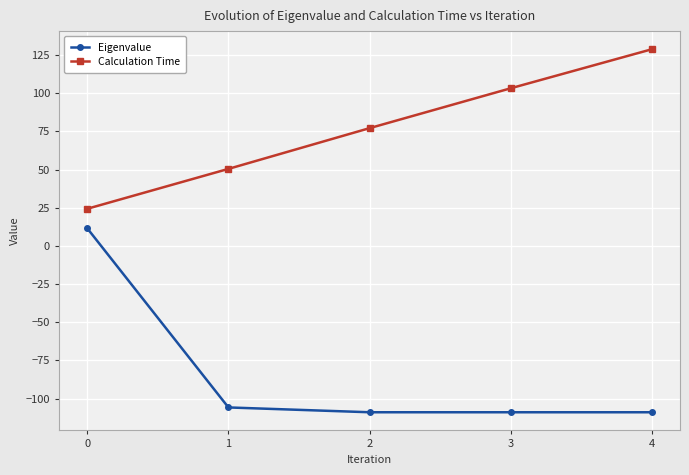

At which category does the chart reach its peak across all series?

4